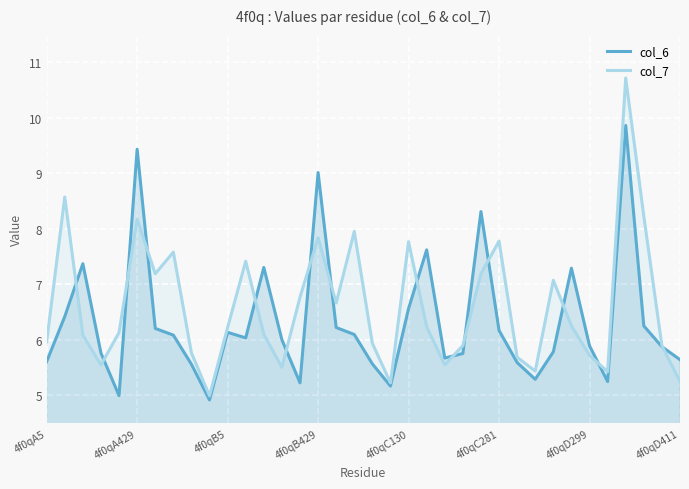

Which series ends up on top after the final intersection of col_7 and col_6?

col_6